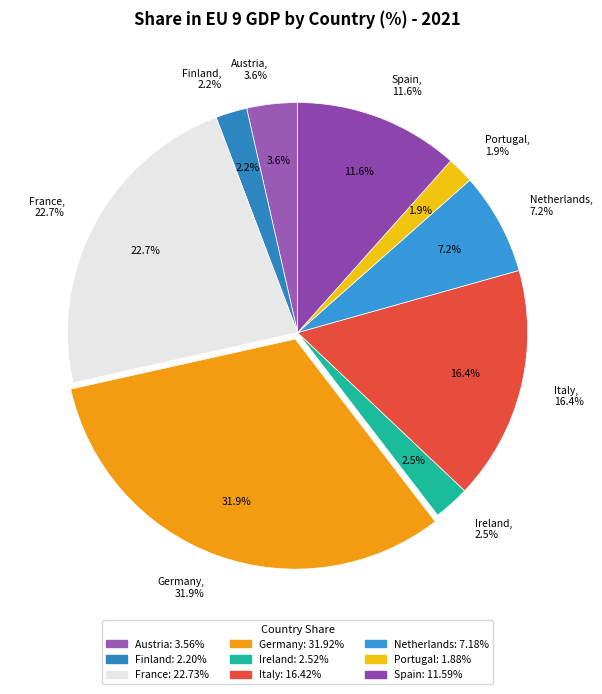

Is it true that Ireland is 13% of the pie?

False